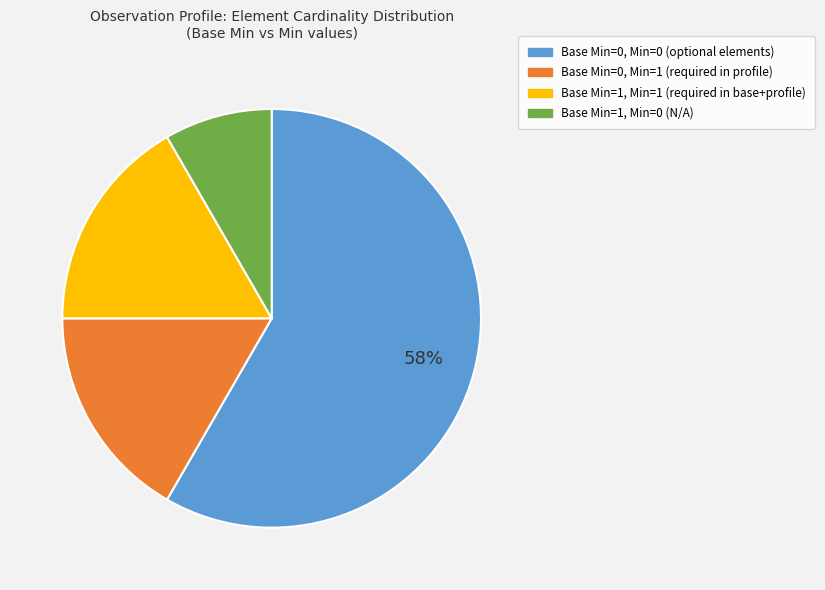

To the nearest percent, what is the average slice percentage?

25%